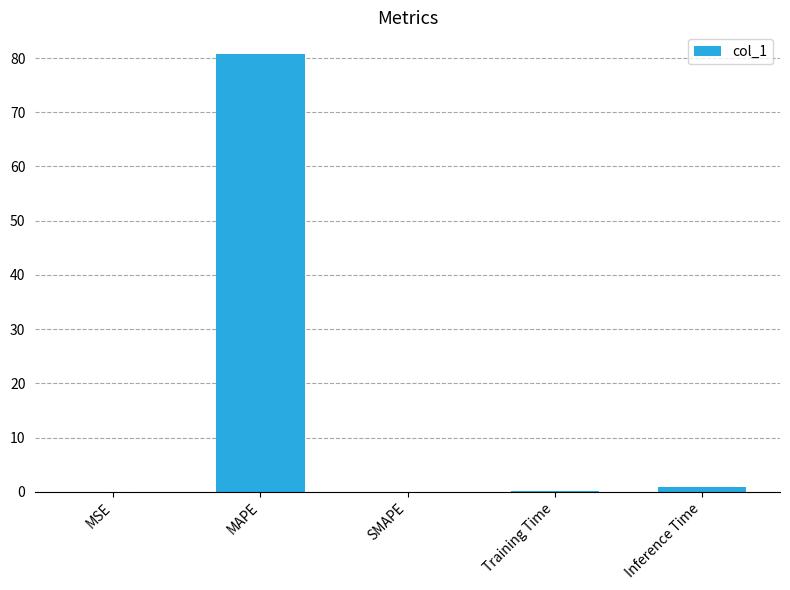

Is it true that the value at SMAPE is 0.0?

True